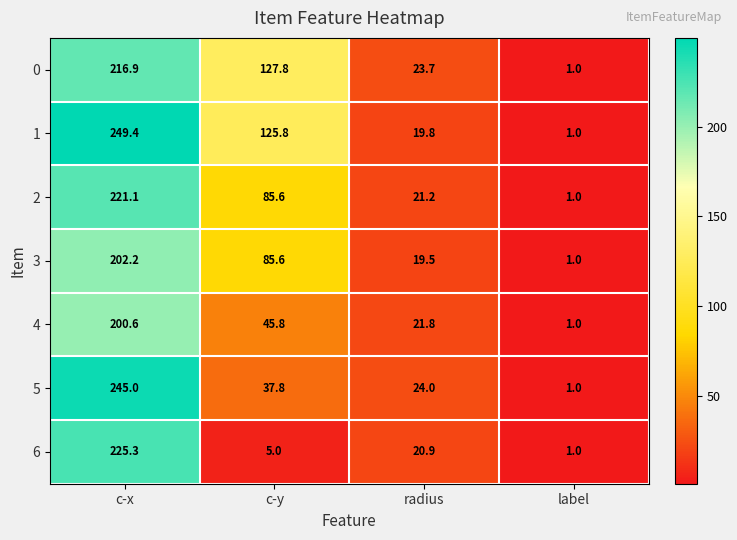

At radius, list the series in order from largest to smallest.

5, 0, 4, 2, 6, 1, 3